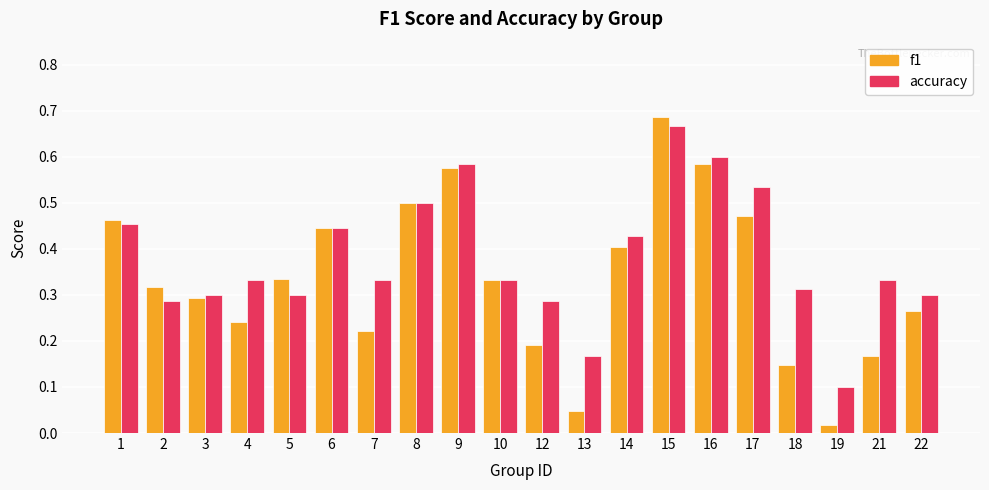

What is the sum of all accuracy values?

7.6